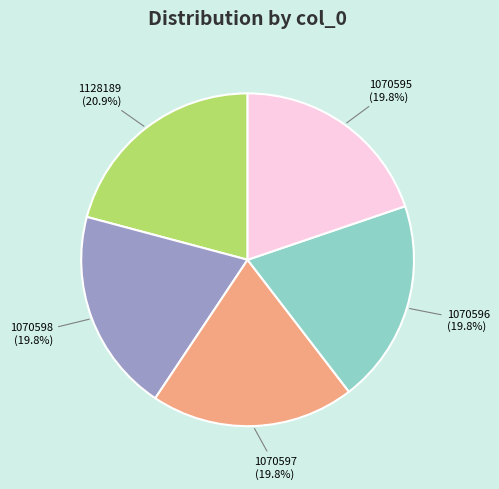

Does any single category account for the majority?

No